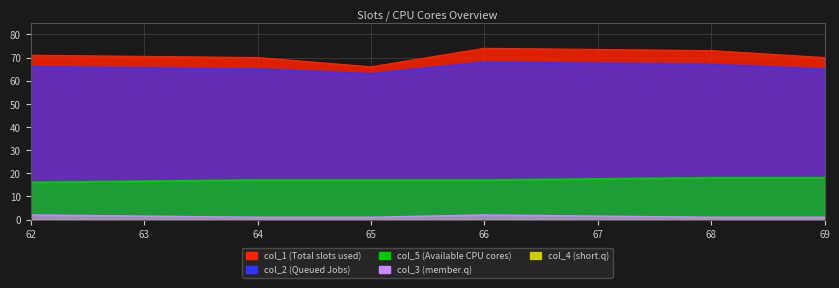

Which series has the widest spread of values?

col_1